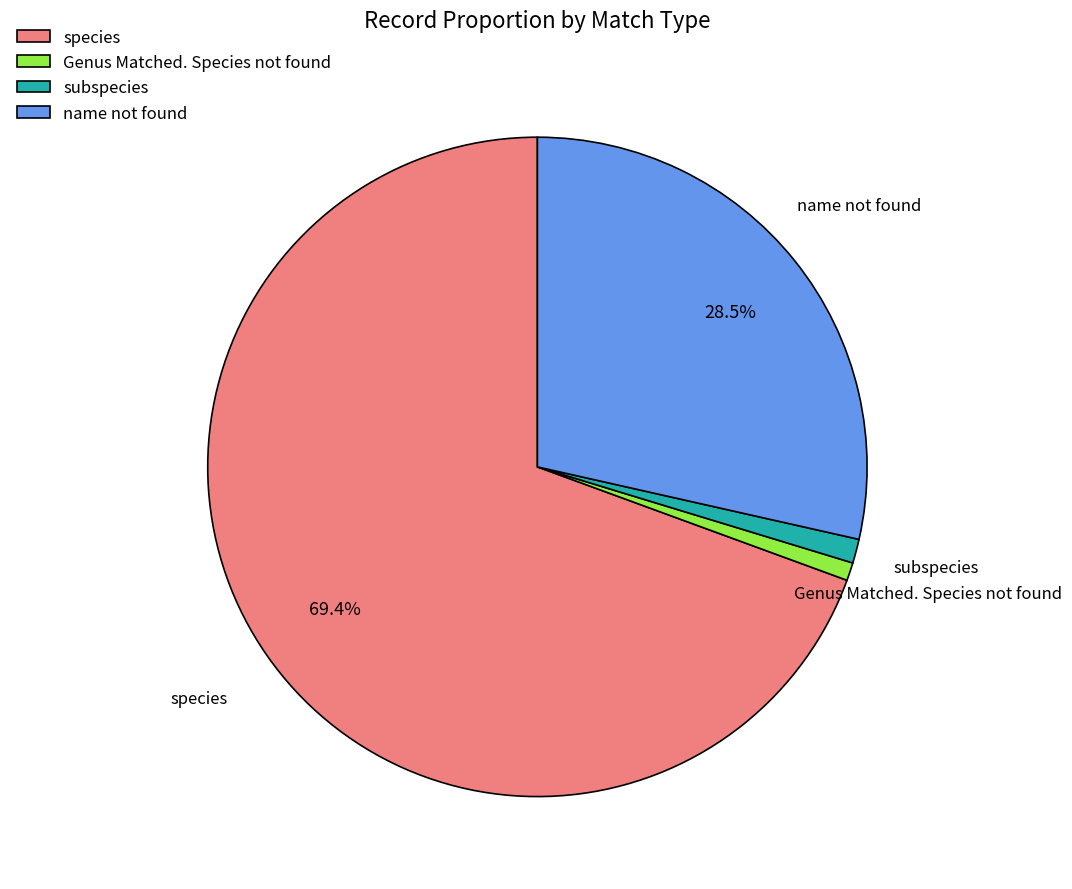

What portion of the pie excludes species?

30.6%